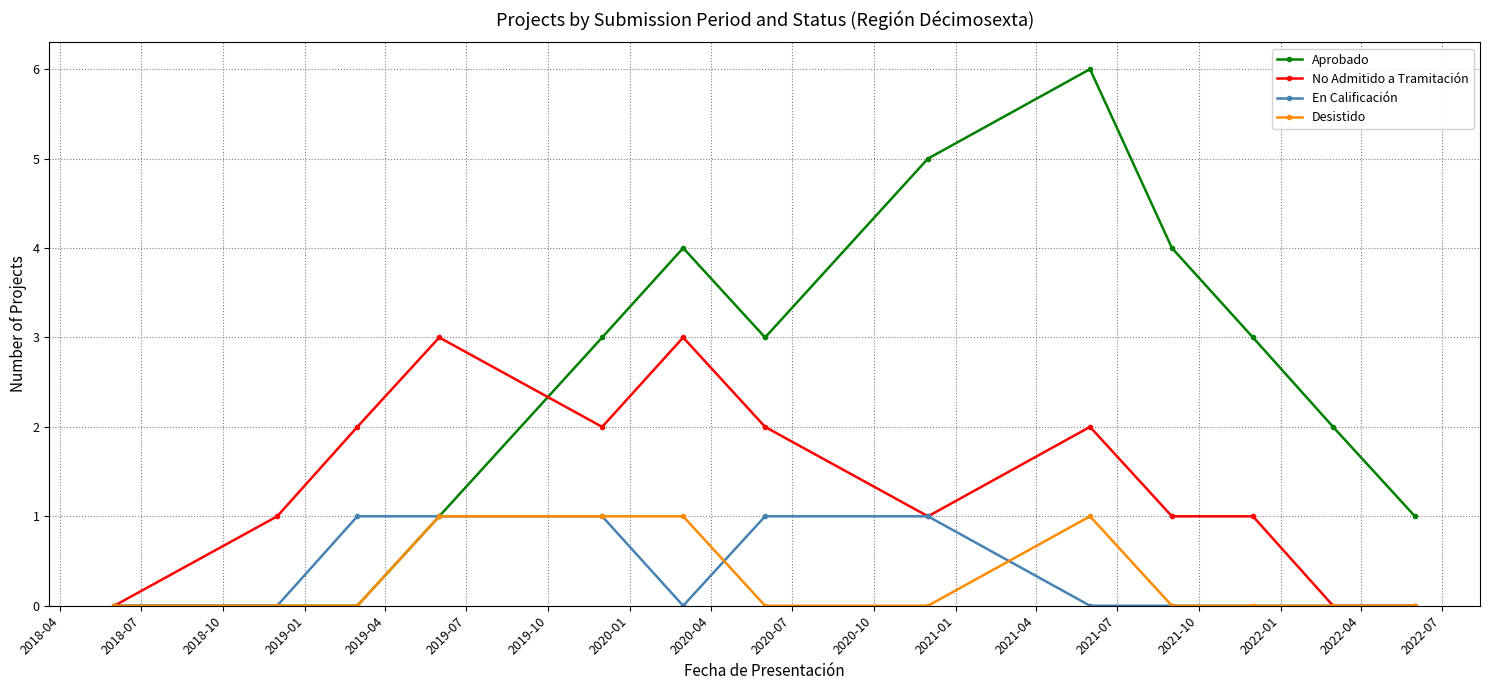

How many lines are shown in the chart?

4